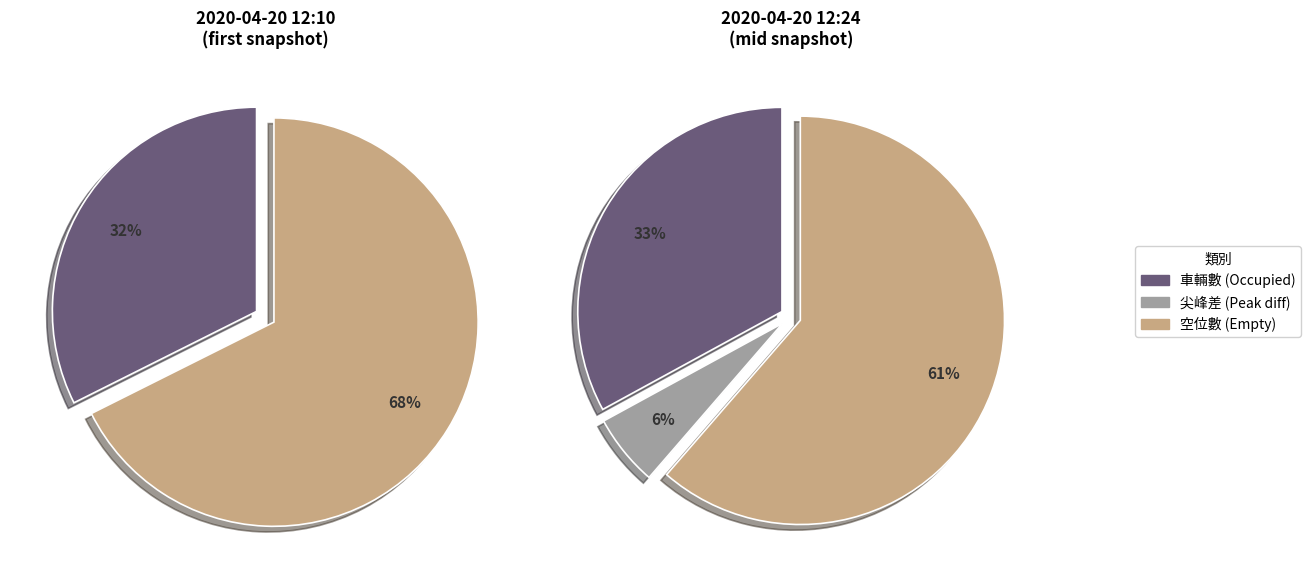

True or false: 12:20 accounts for 3% of the total.

False